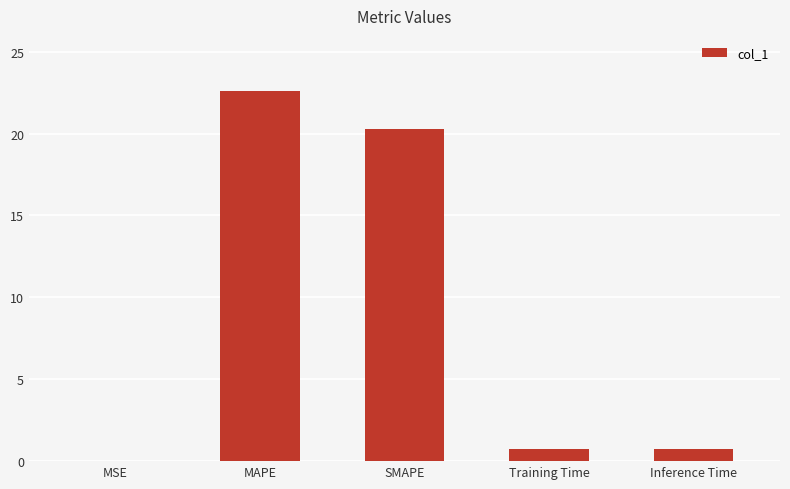

True or false: the data shows 35.6 at SMAPE.

False